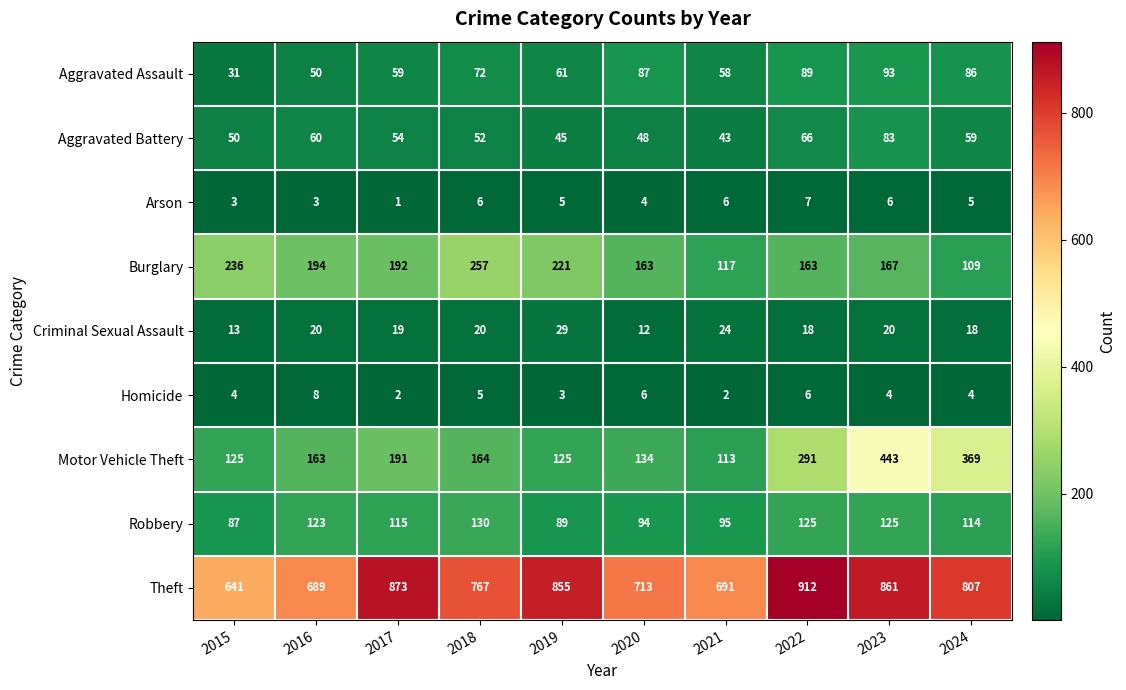

What is the average value of the Robbery series?

110